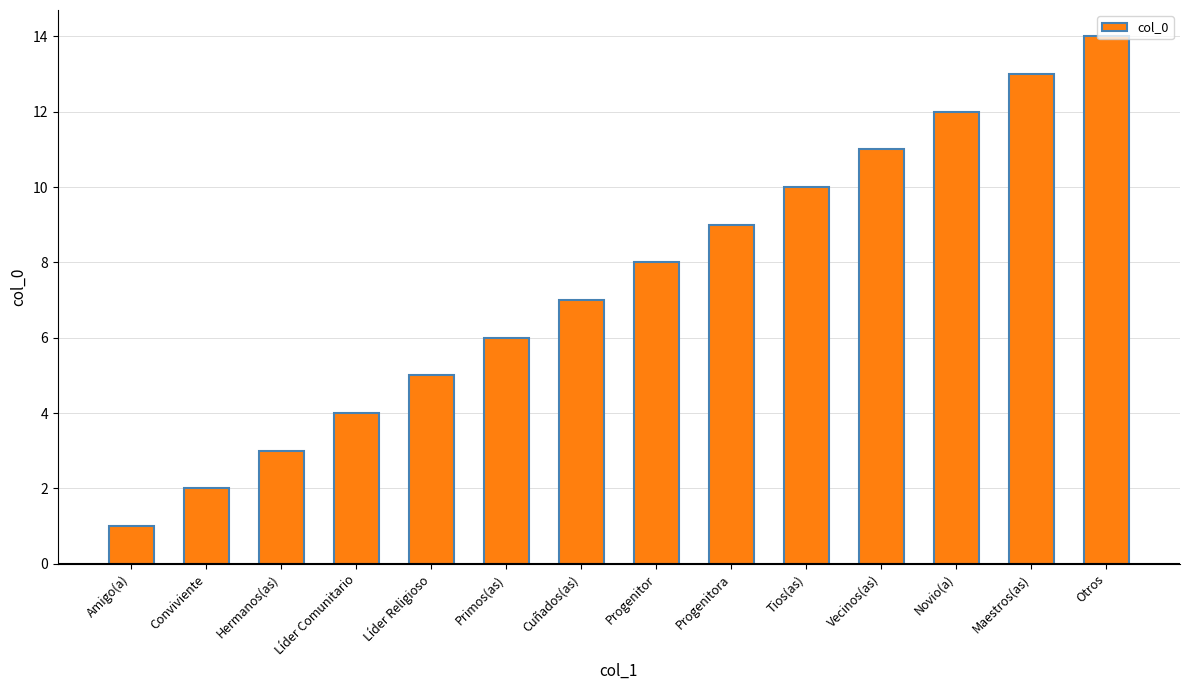

Between Maestros(as) and Tios(as), which is larger?

Maestros(as)